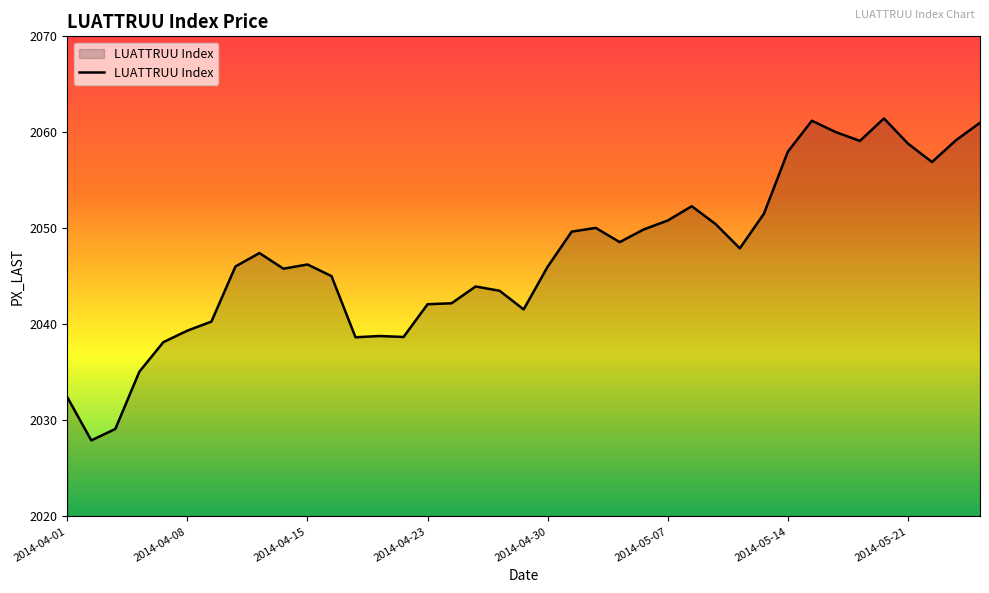

What is the smallest value displayed?

2027.9